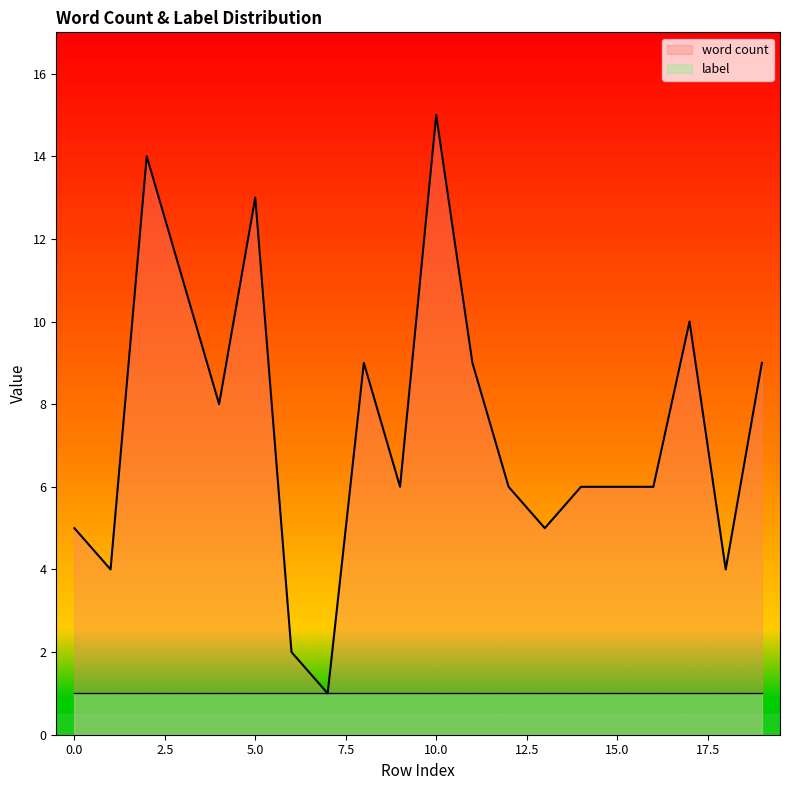

Reading left to right, list all the values displayed in this chart.

0=5	1=4	2=14	3=11	4=8	5=13	6=2	7=1	8=9	9=6	10=15	11=9	12=6	13=5	14=6	15=6	16=6	17=10	18=4	19=9